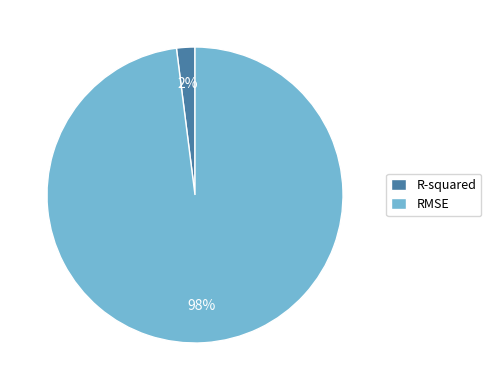

What percentage is the RMSE slice, to the nearest percent?

98%